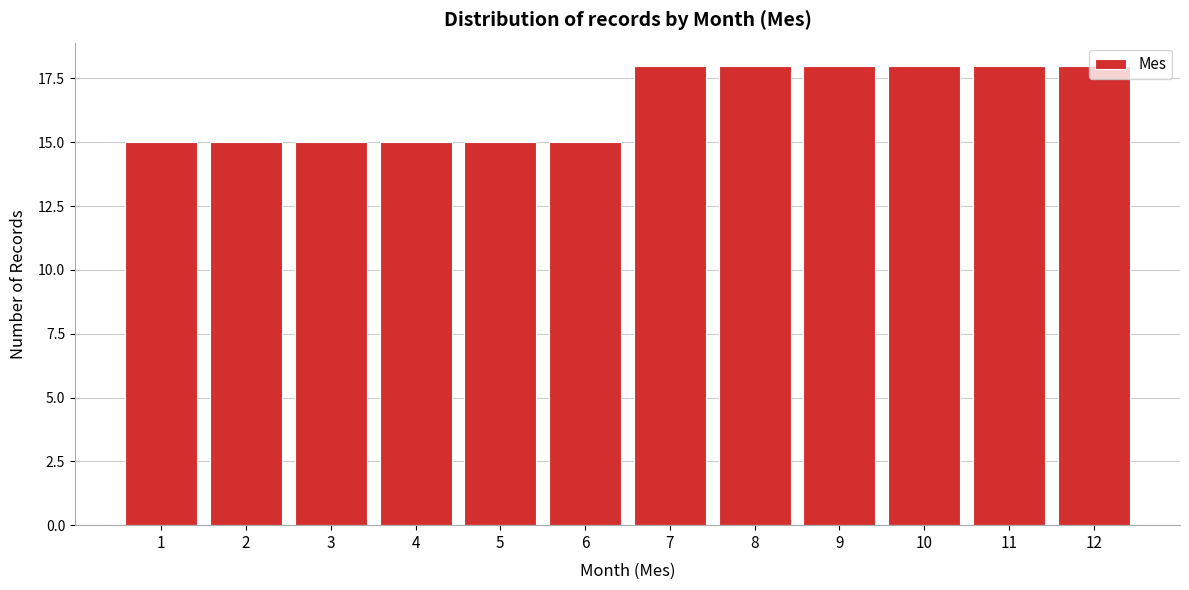

Which has a higher value, 7 or 6?

7